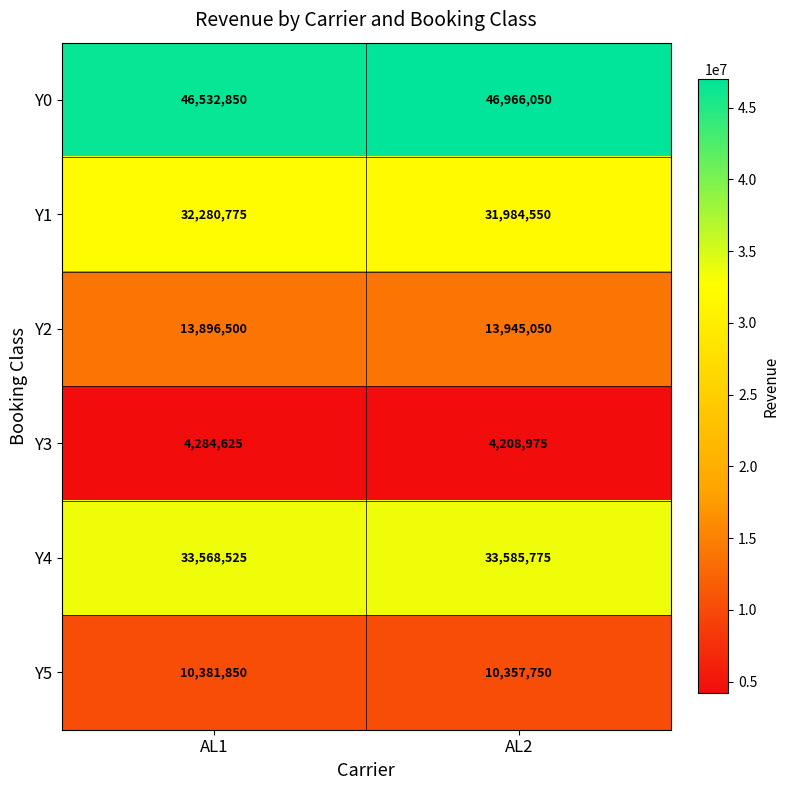

What is the sum of the Y3 values at AL2 and AL1?

8493600